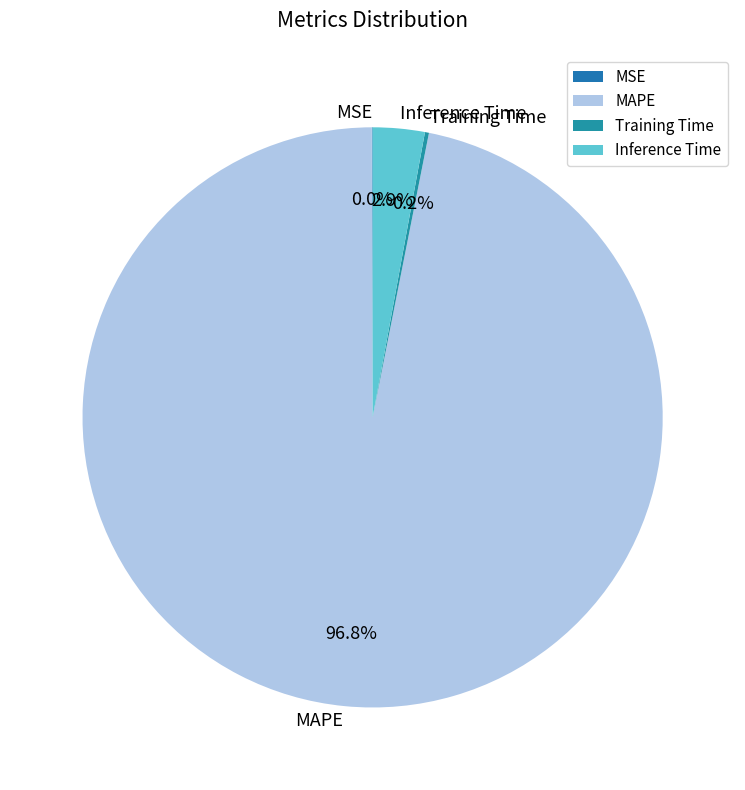

Which category has the biggest portion of the pie?

MAPE